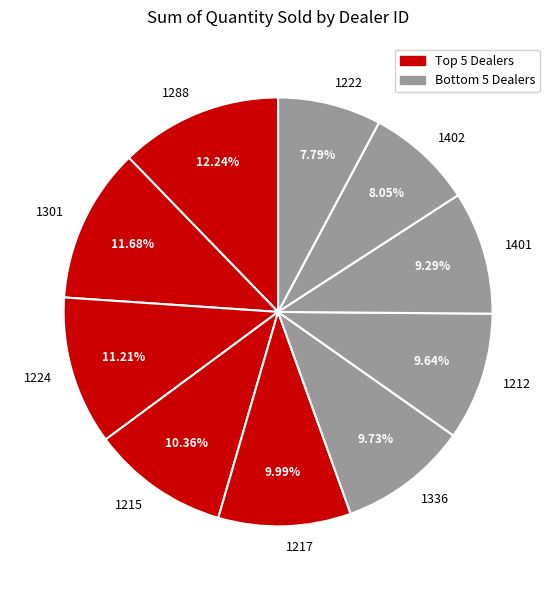

Does any single category account for the majority?

No